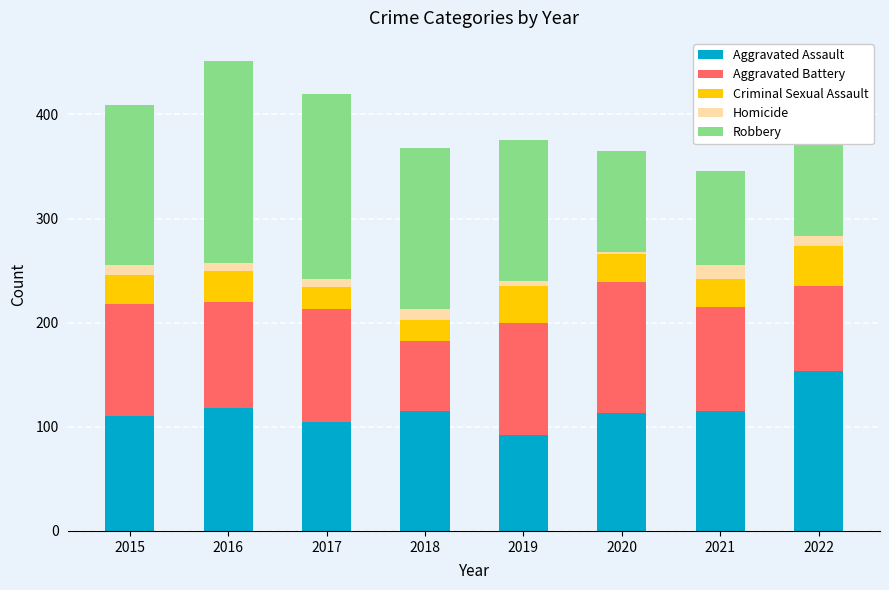

What is the total value across all series at 2015?

409